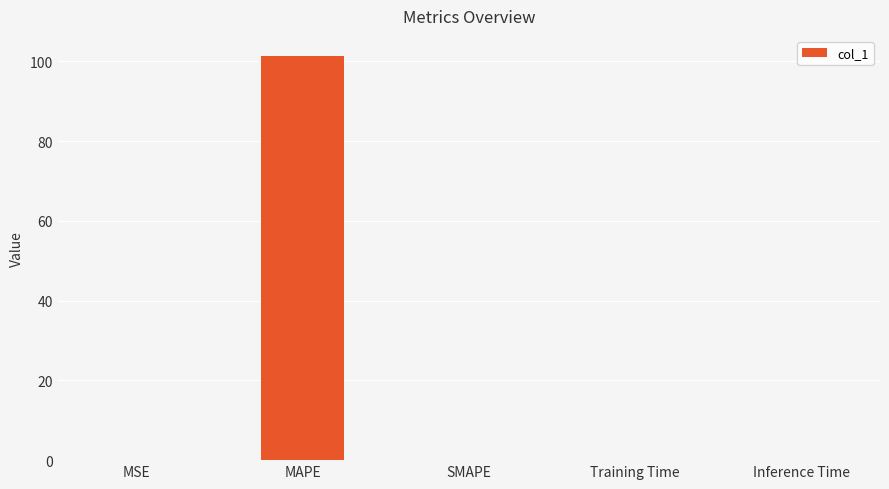

What is the change in value from MAPE to Inference Time?

-101.3